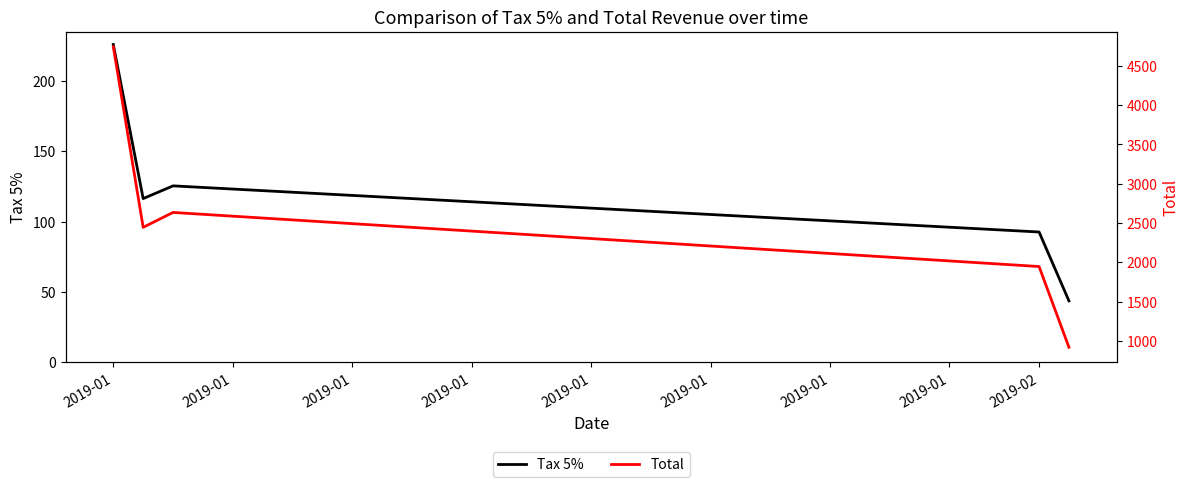

What is the spread (max minus min) of values at 2019-01?

4519.2